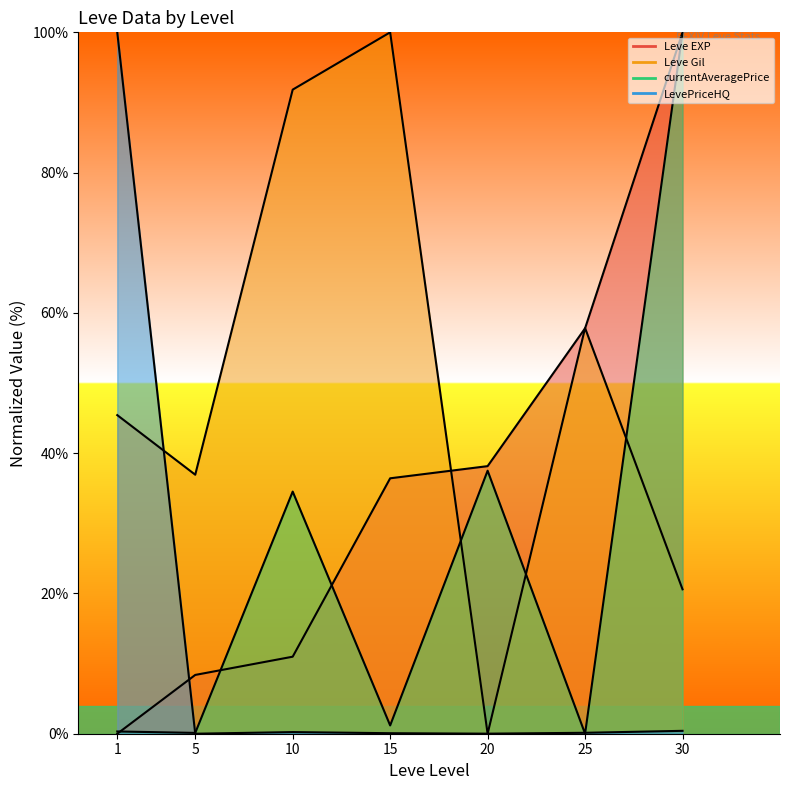

Rank the categories by Leve EXP value from lowest to highest.

1, 5, 10, 15, 20, 25, 30